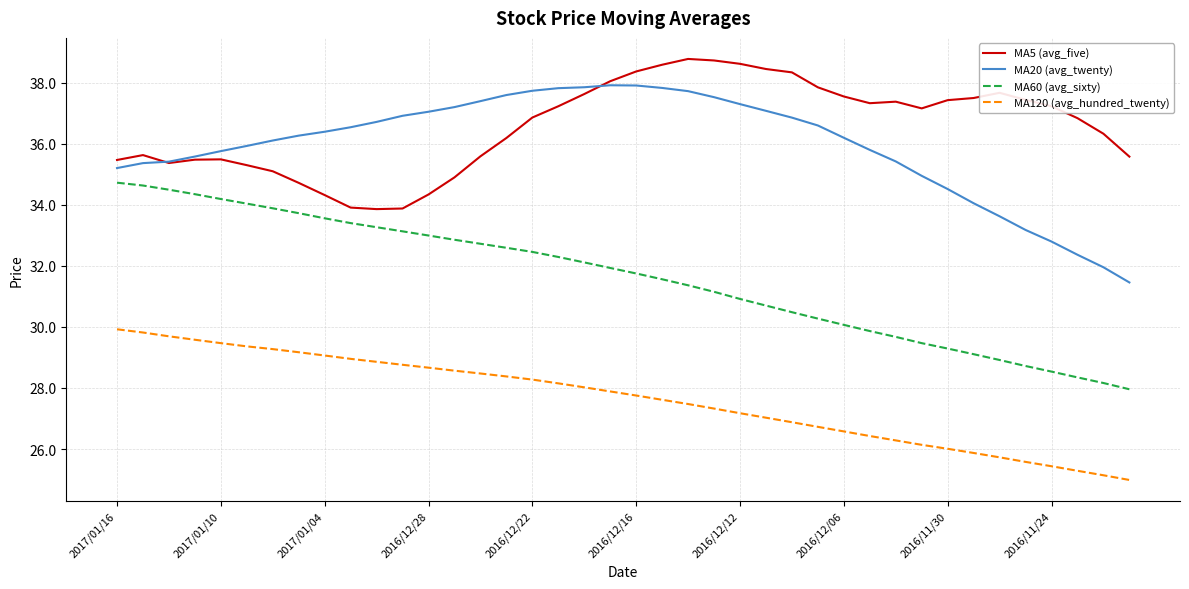

True or false: MA60 (avg_sixty) and MA5 (avg_five) intersect in this chart.

False